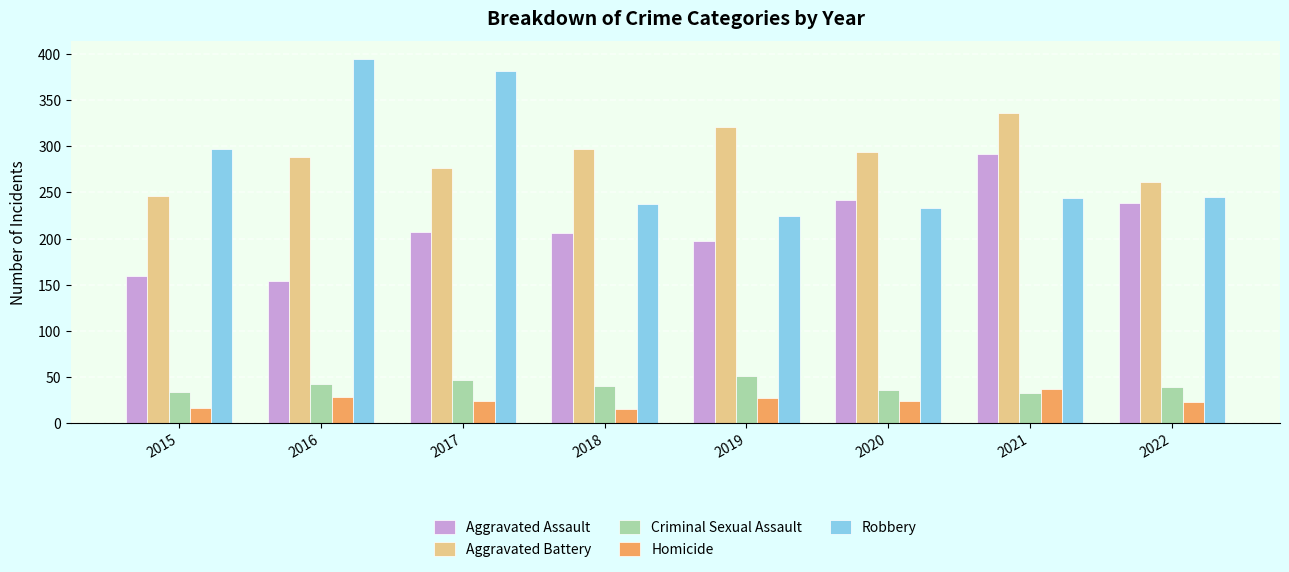

List the series in order of their peak value, lowest first.

Homicide, Criminal Sexual Assault, Aggravated Assault, Aggravated Battery, Robbery